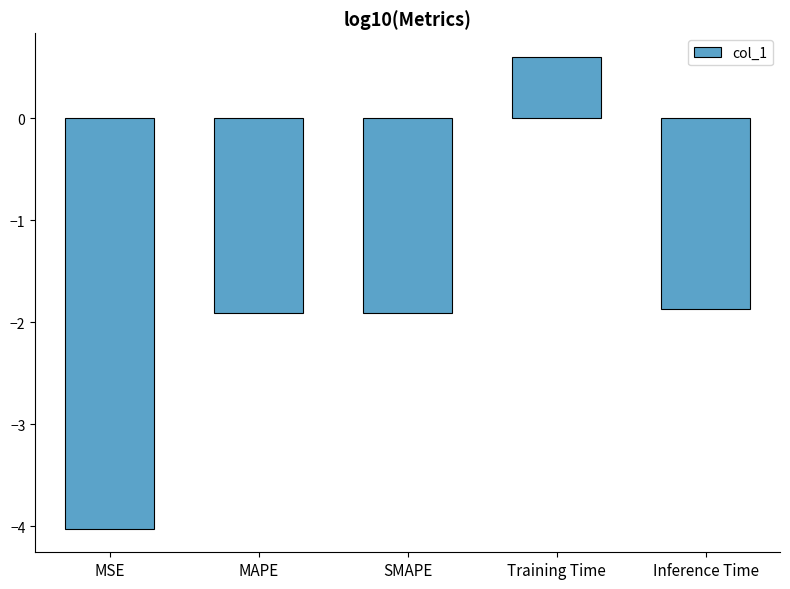

Does the chart contain any negative values?

Yes